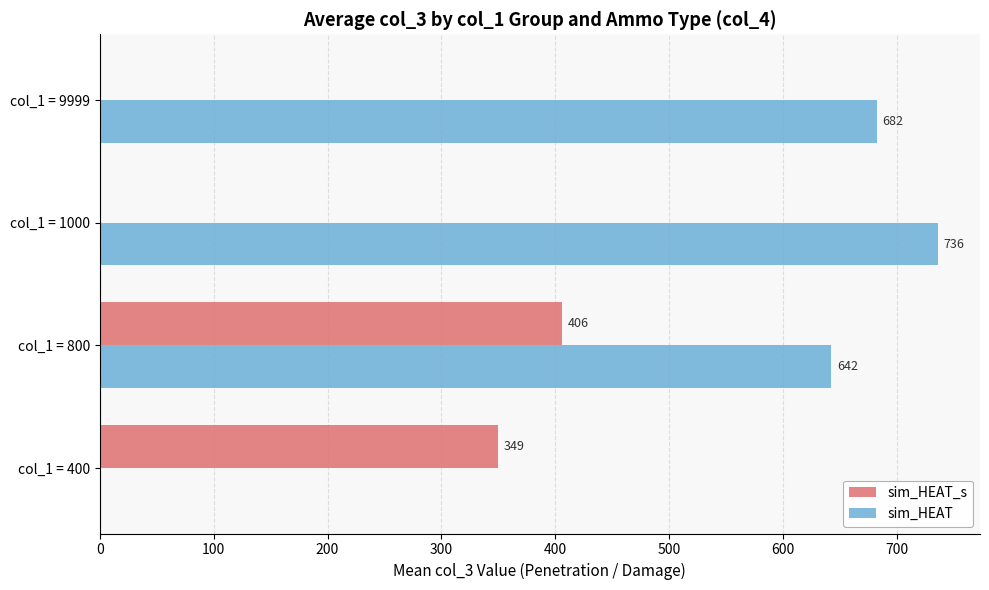

True or false: sim_HEAT has a value of 1143.5 at col_1 = 9999.

False